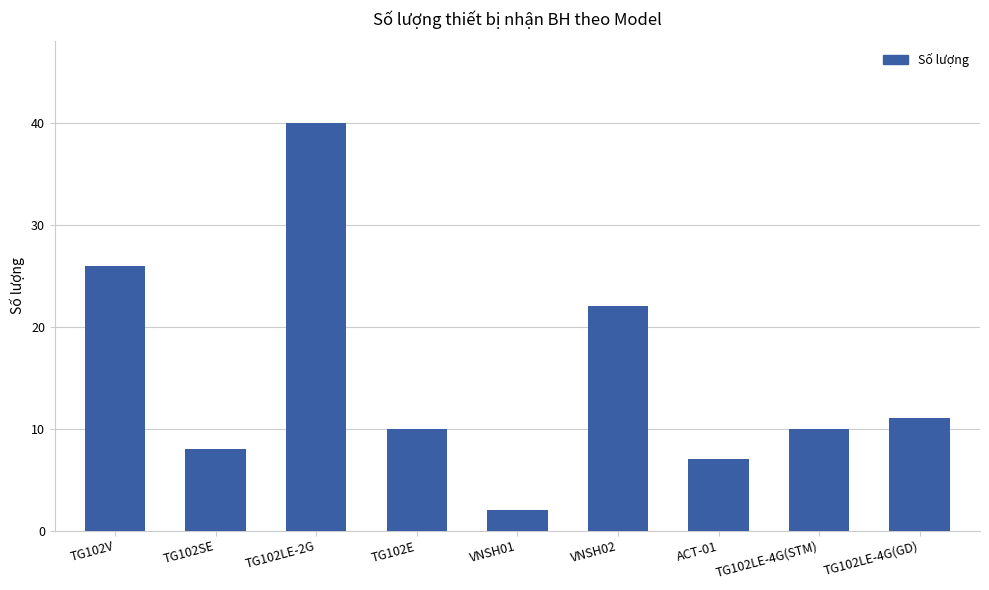

At which category does the chart reach its peak across all series?

TG102LE-2G